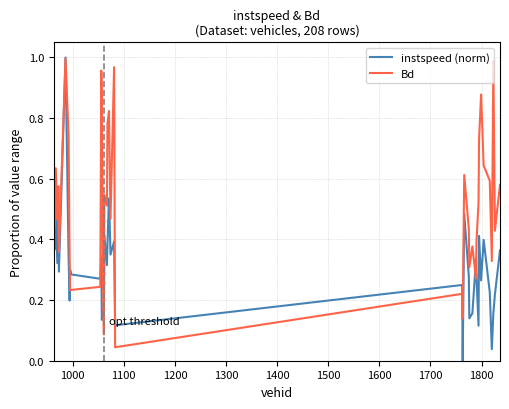

Rank the series by their average value, from lowest to highest.

instspeed (norm), Bd